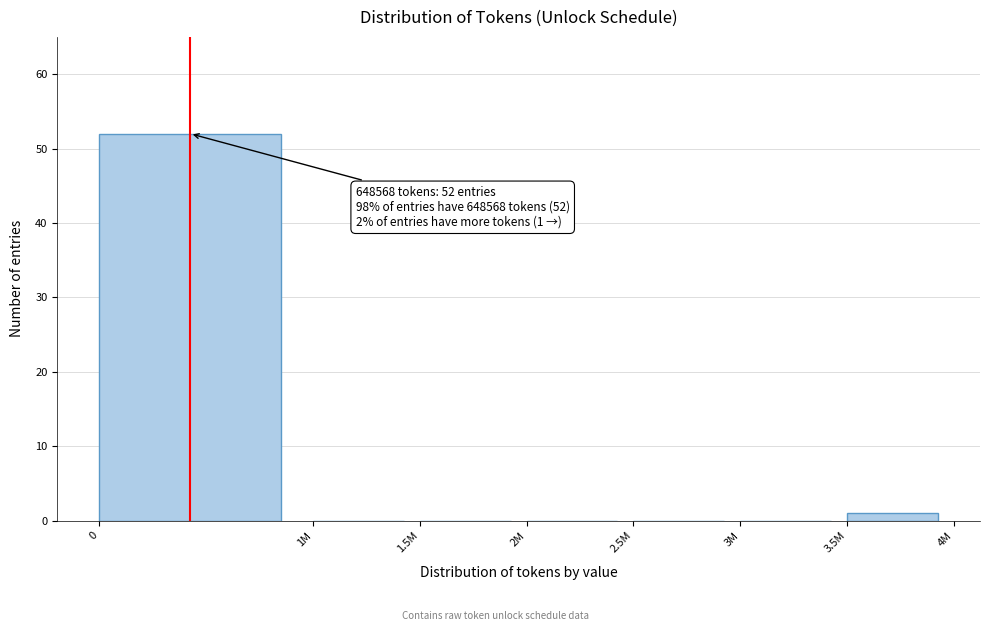

Reading left to right, list all the values displayed in this chart.

0=52	1M=0	1.5M=0	2M=0	2.5M=0	3M=0	3.5M=1